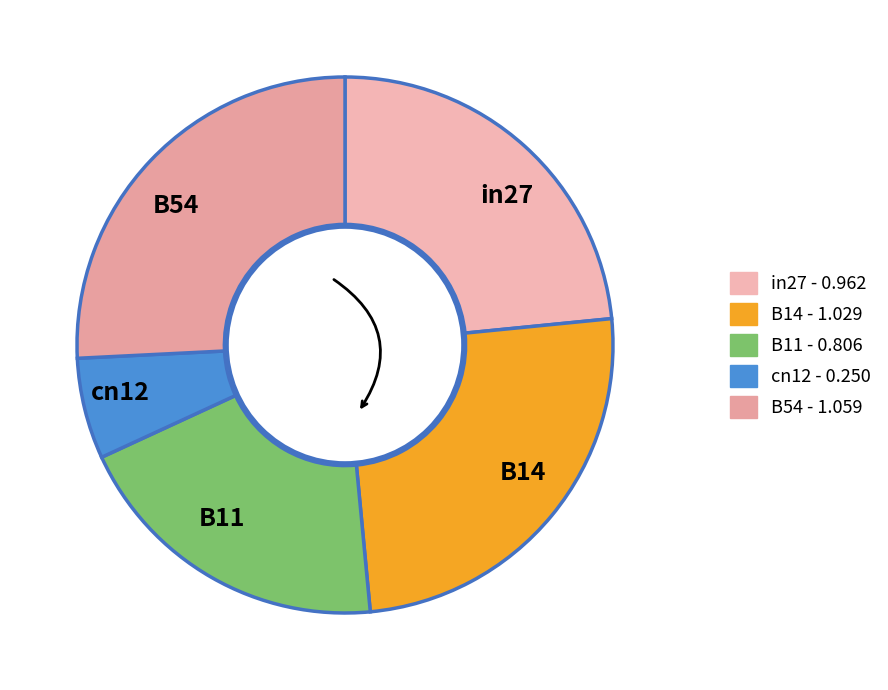

Which has a higher value, cn12 or B11?

B11